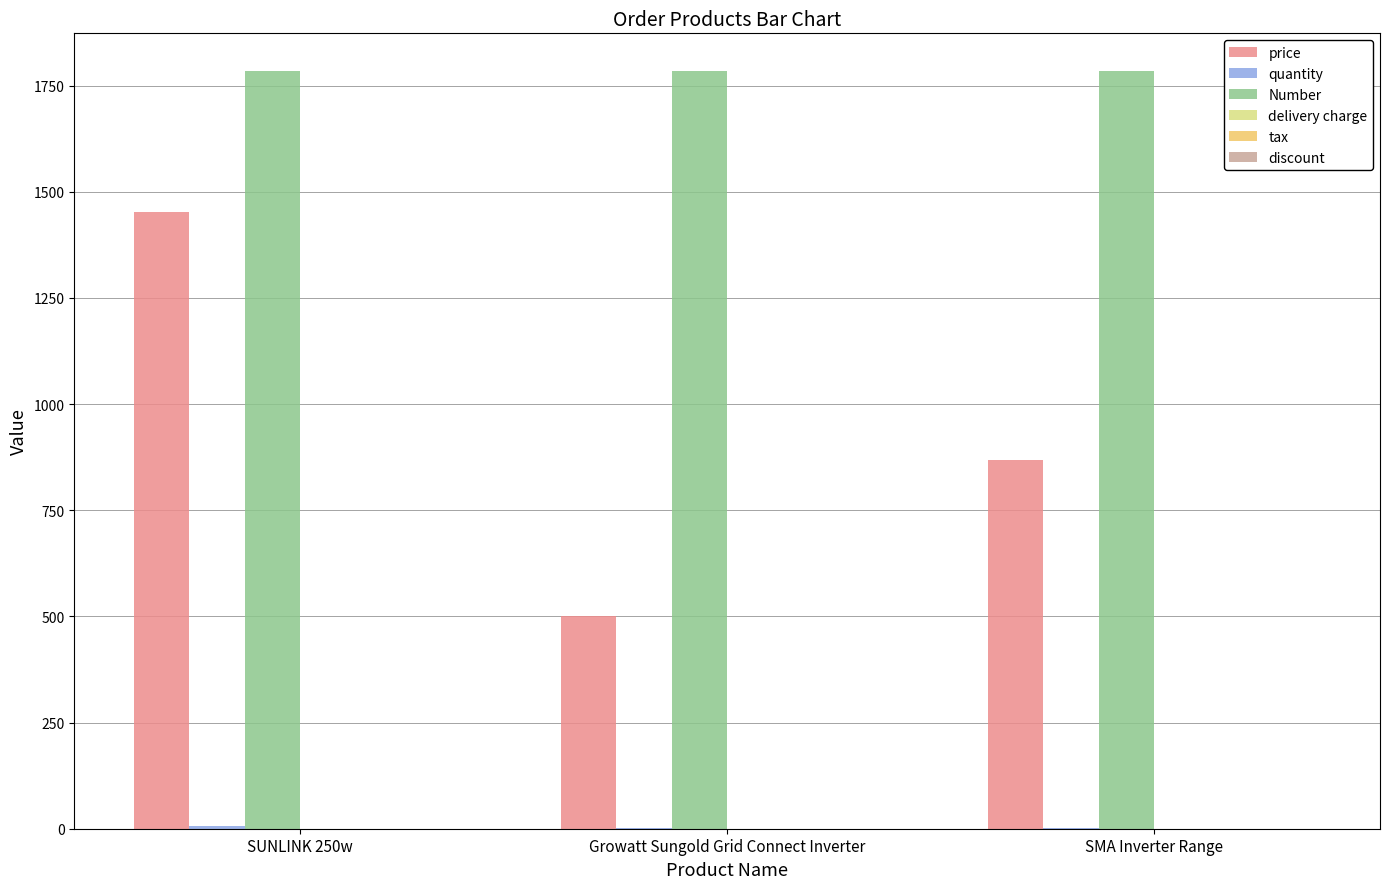

At which category is the sum across all series the highest?

SUNLINK 250w